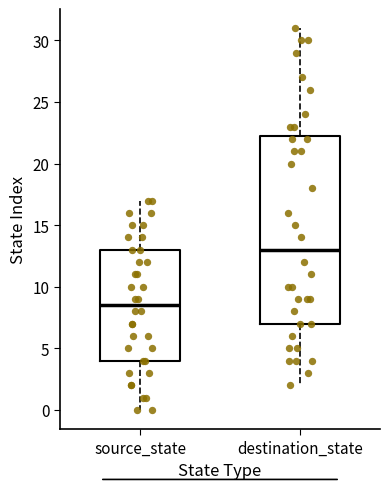

Reading left to right, transcribe this box plot: for each box, give where its median line is, the range the box spans, and where its two whiskers end, as read against the y-axis. The values are not printed on the chart, so give them approximately, as read against the axis.

source_state: median 8.5, box 4.0 to 13.0, whiskers 0.0 to 17.0
destination_state: median 13.0, box 7.0 to 22.5, whiskers 2.0 to 31.0